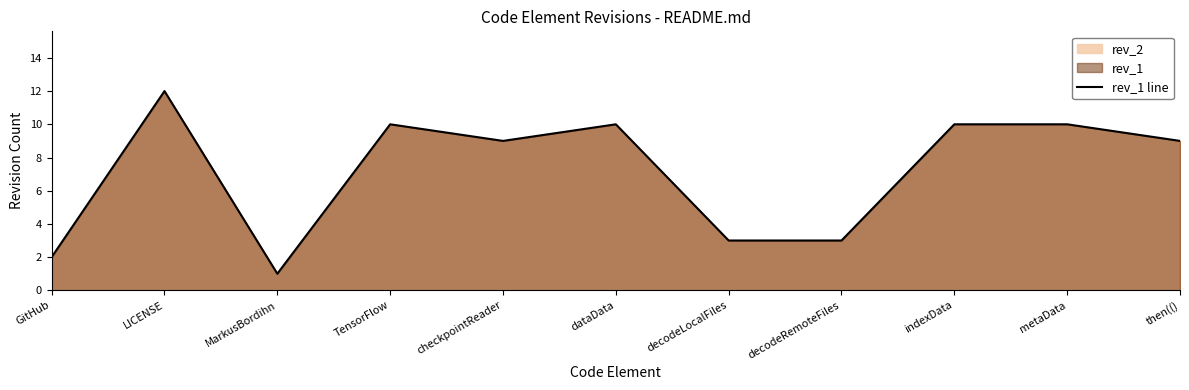

At which category does the chart reach its minimum across all series?

MarkusBordihn